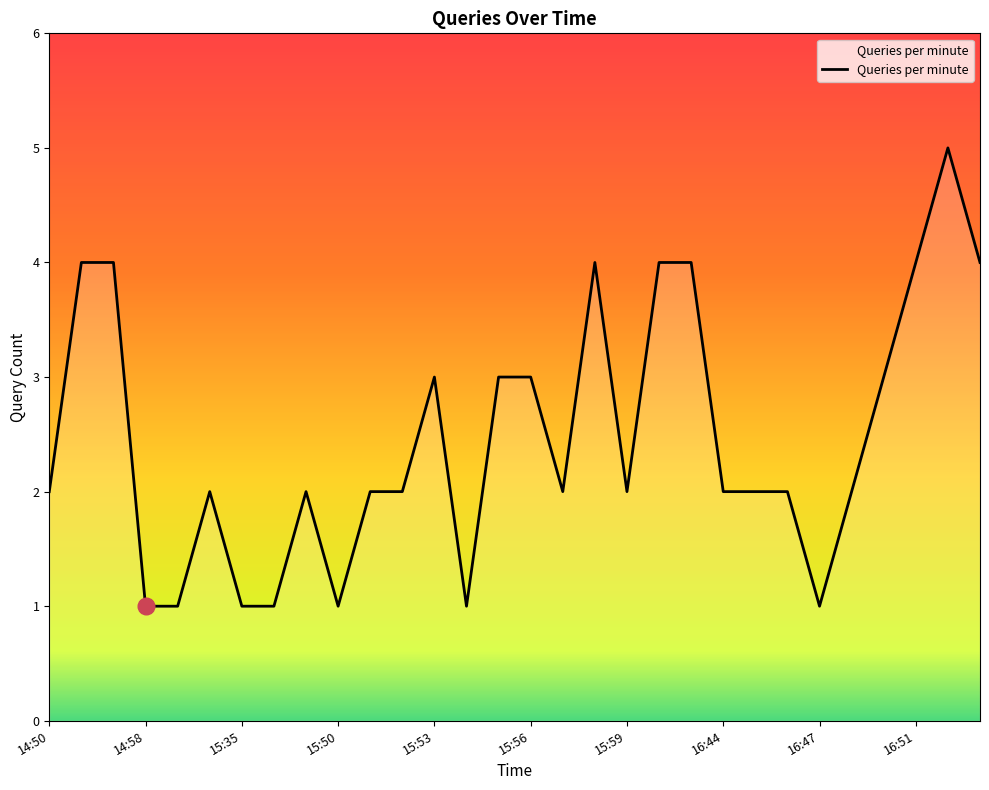

What is the greatest value displayed?

5